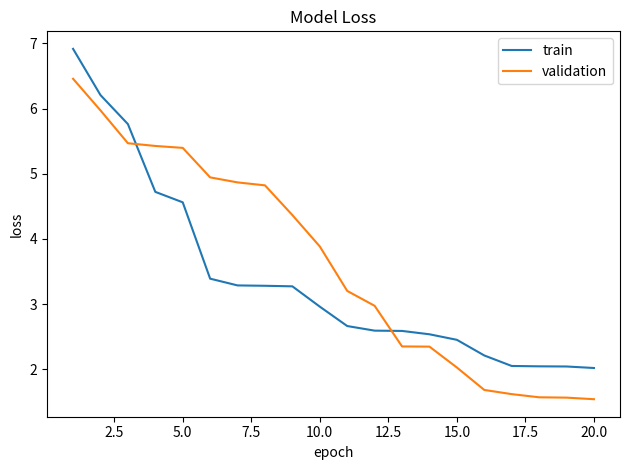

What is the average value of the train series?

3.4